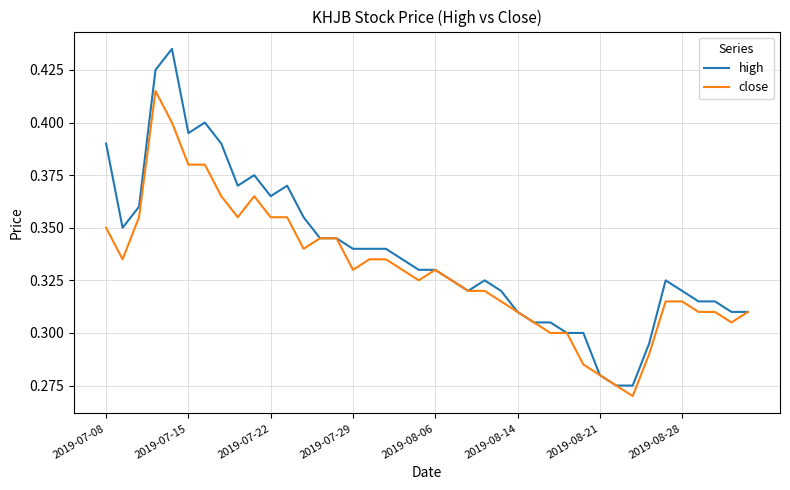

List the series in order of their peak value, highest first.

high, close